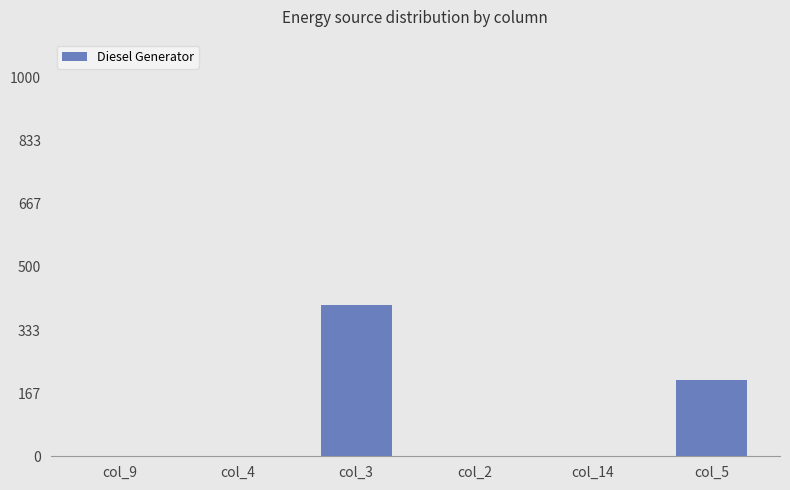

The value at col_9 is 0. True or false?

True